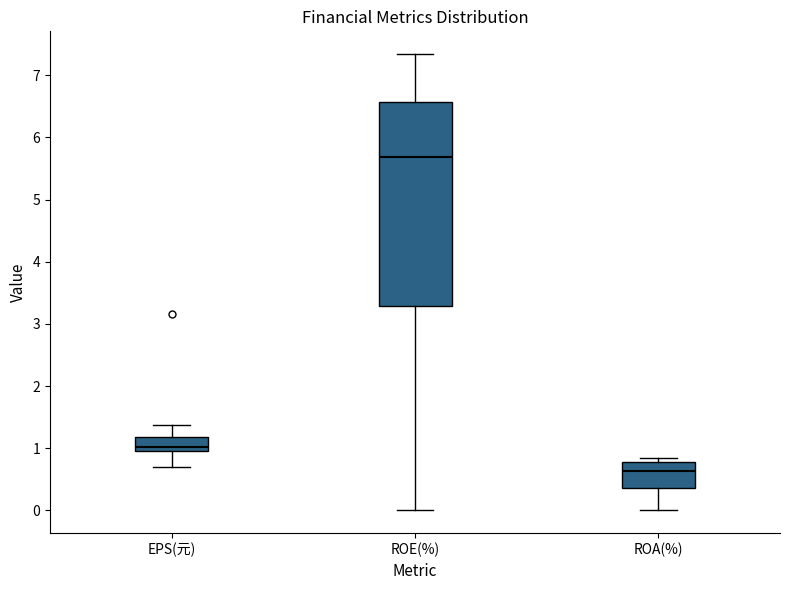

Which box is the tallest, from its lower edge to its upper edge?

ROE(%)